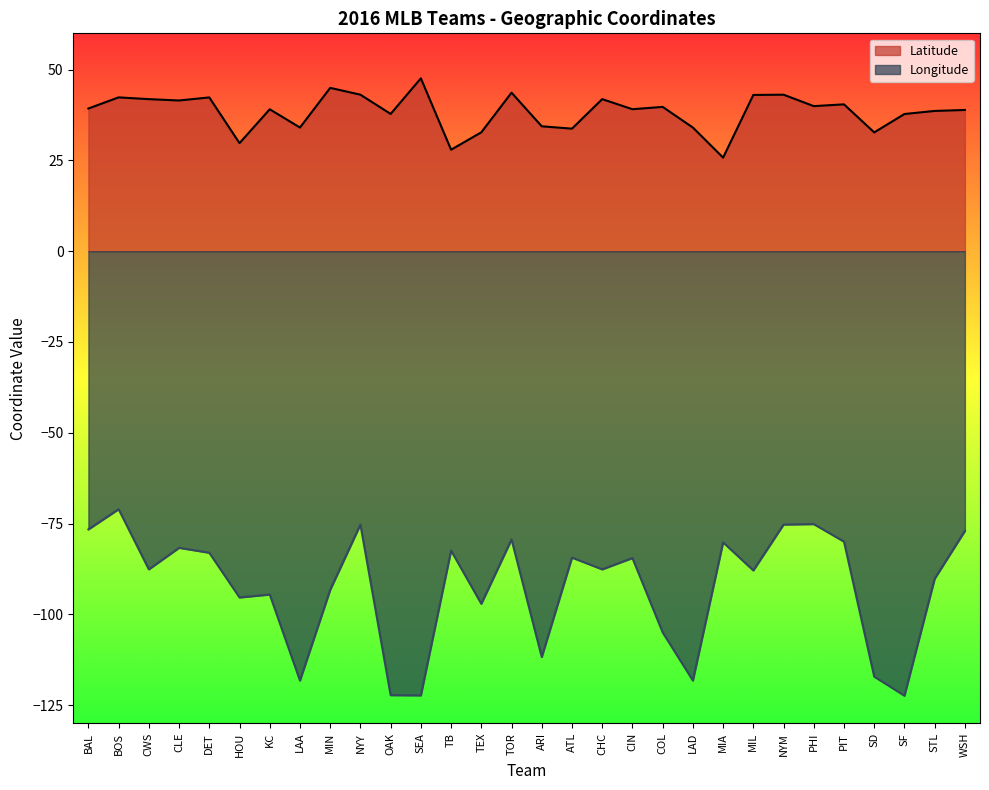

What is the difference between the highest and lowest values at HOU?

125.1